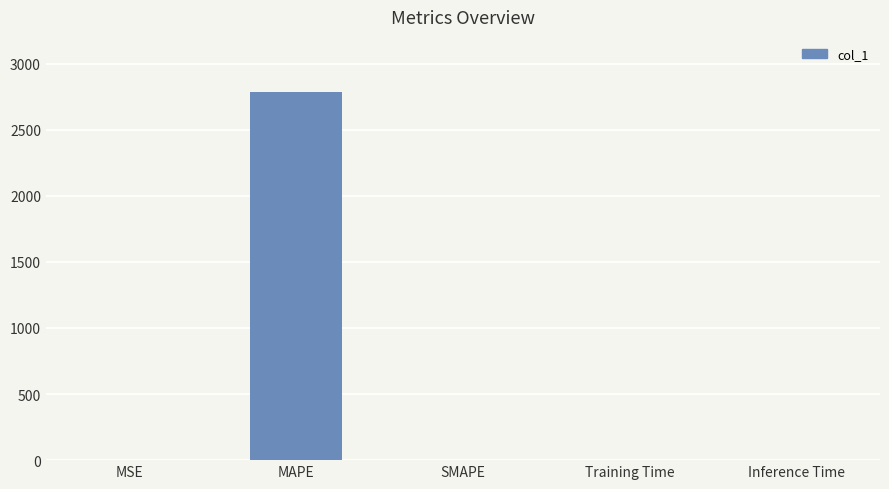

Are the bars grouped side by side (vs. stacked)?

No